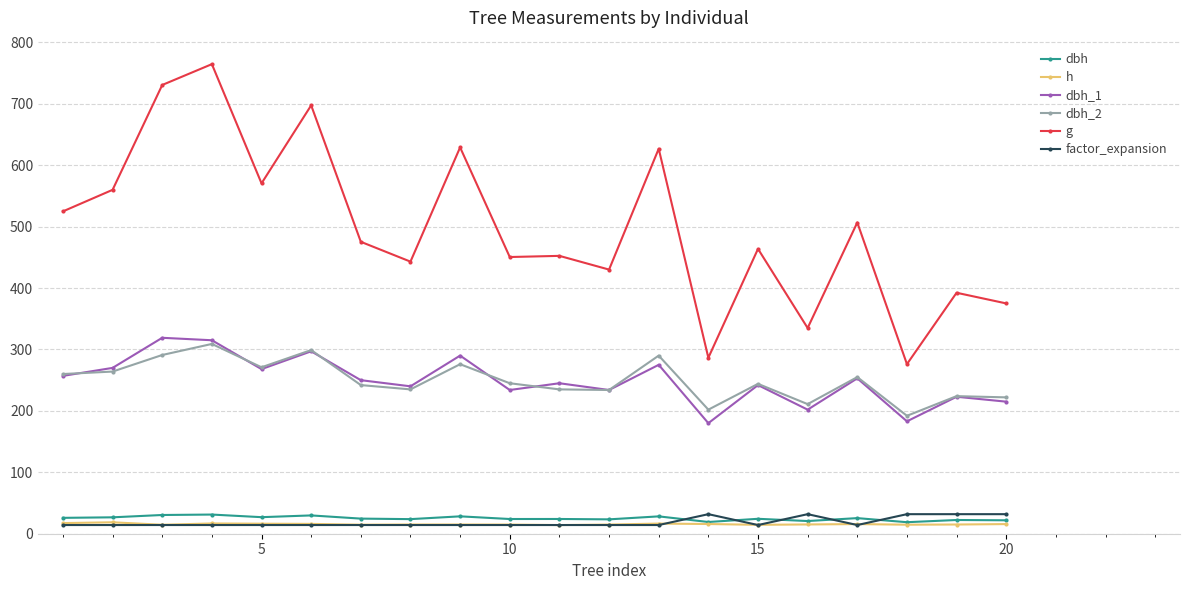

Which series has the largest total across all categories?

g